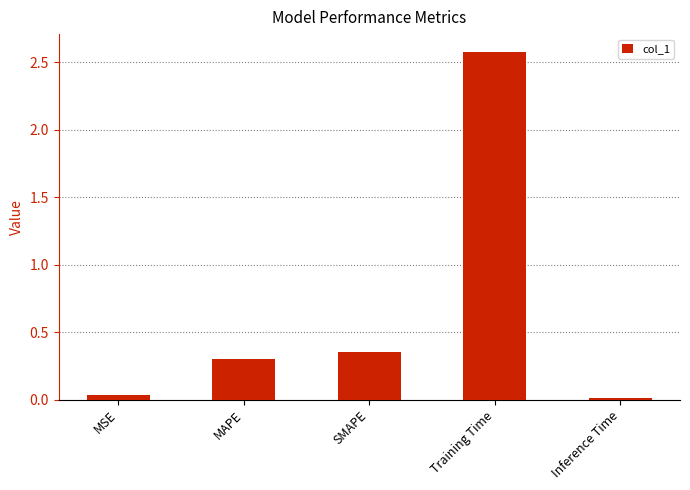

What is the label of the 4th bar from the right?

MAPE